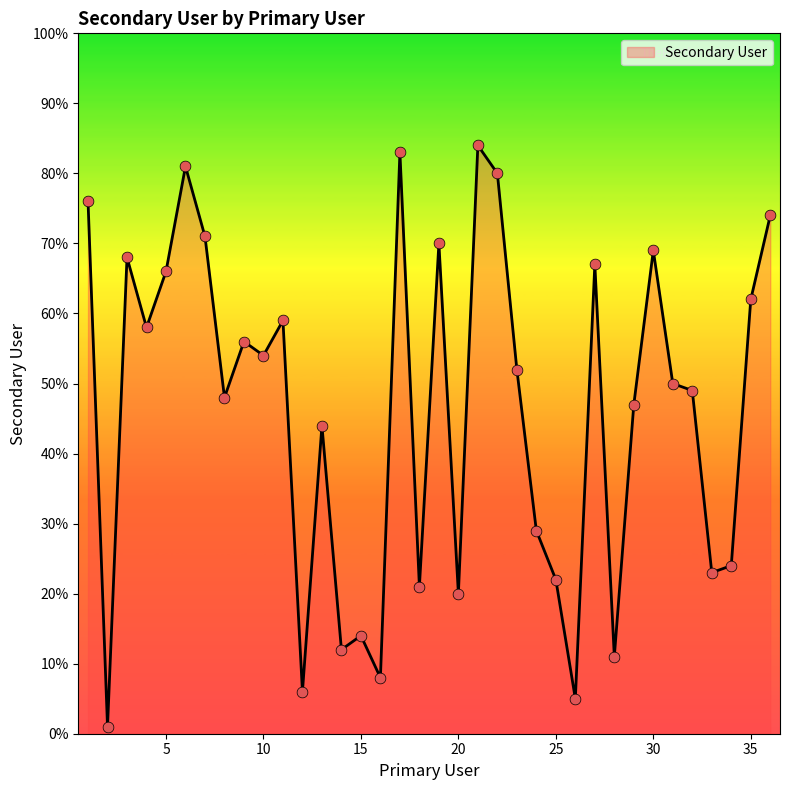

What is the greatest value displayed?

84